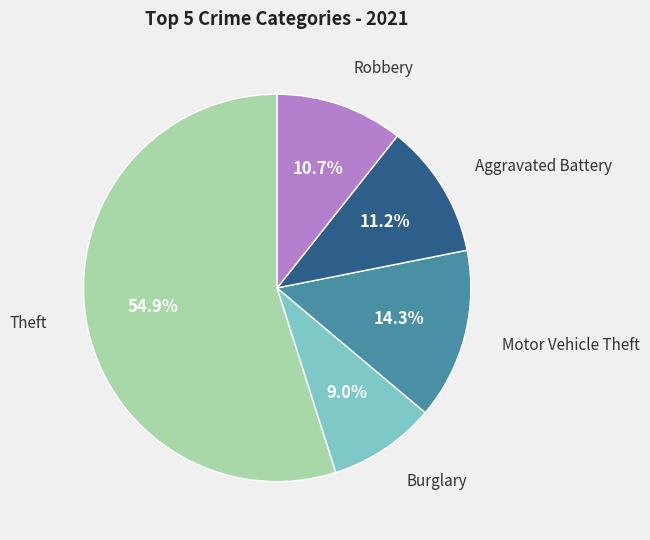

Is there any slice that represents more than half of the pie?

Yes